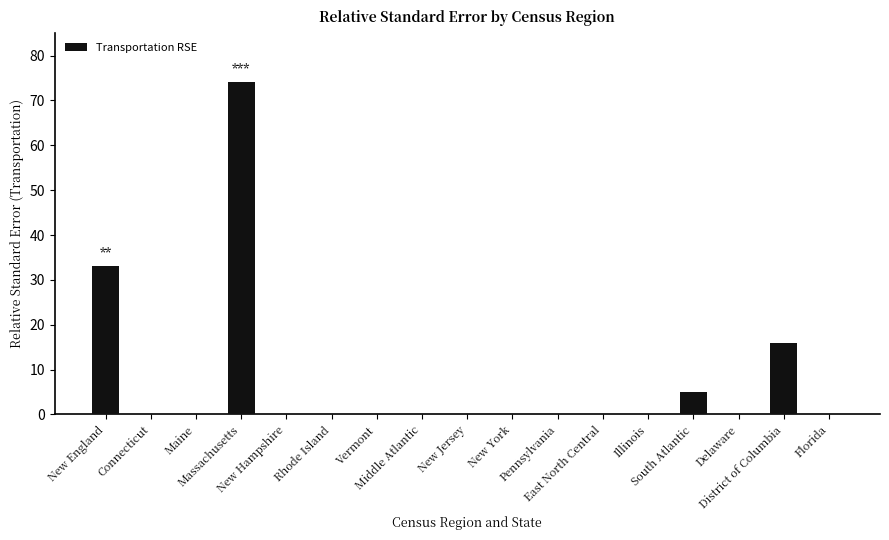

What is the greatest value displayed?

74